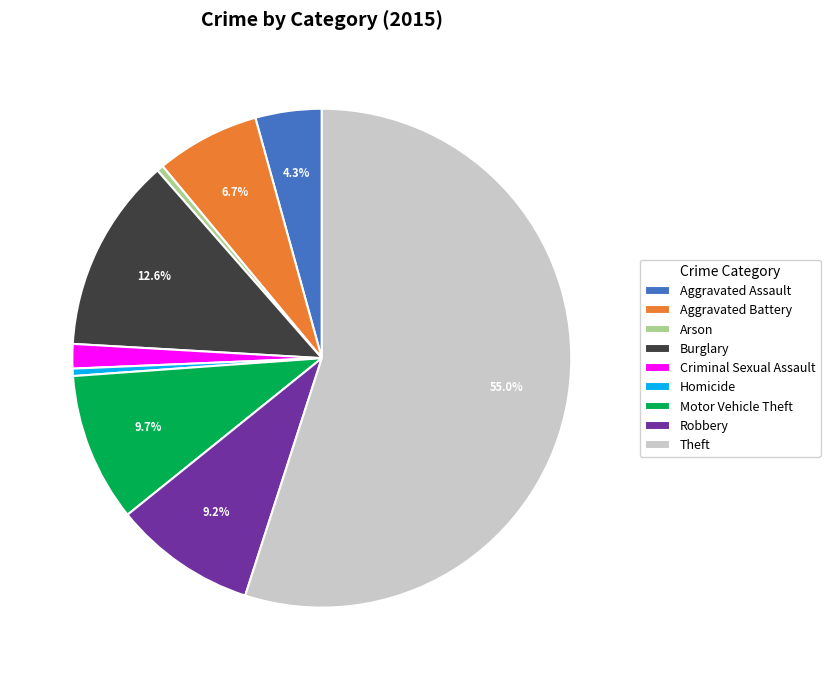

Count the number of slices in the pie.

9